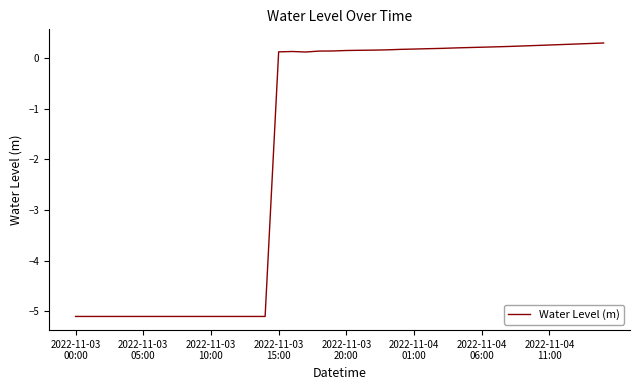

How many negative values are there?

15